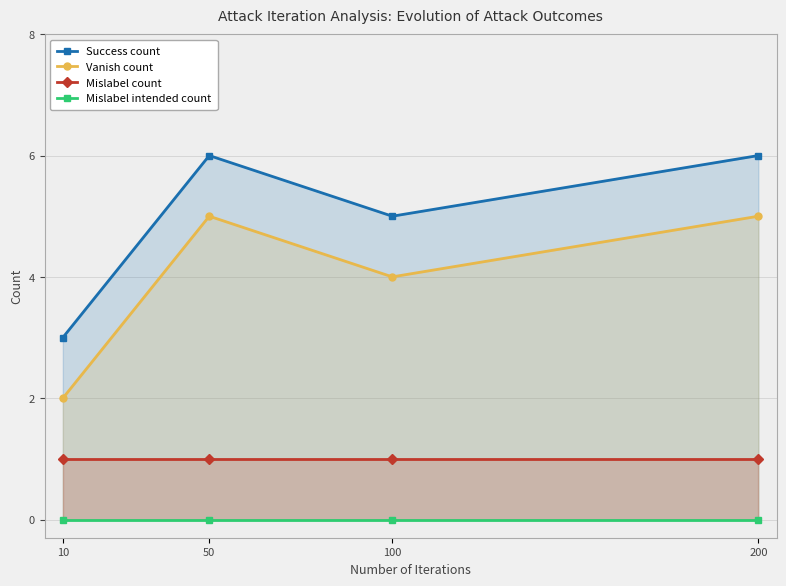

Read the Success count value at 100.

5